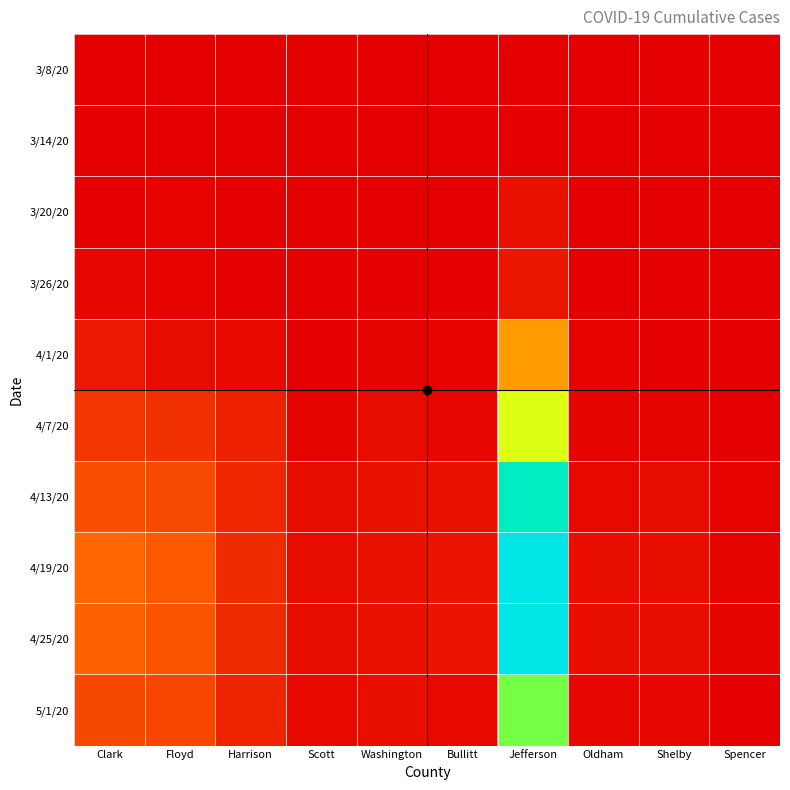

List the series in order of their peak value, highest first.

4/25/20, 4/19/20, 4/13/20, 5/1/20, 4/7/20, 4/1/20, 3/26/20, 3/20/20, 3/14/20, 3/8/20